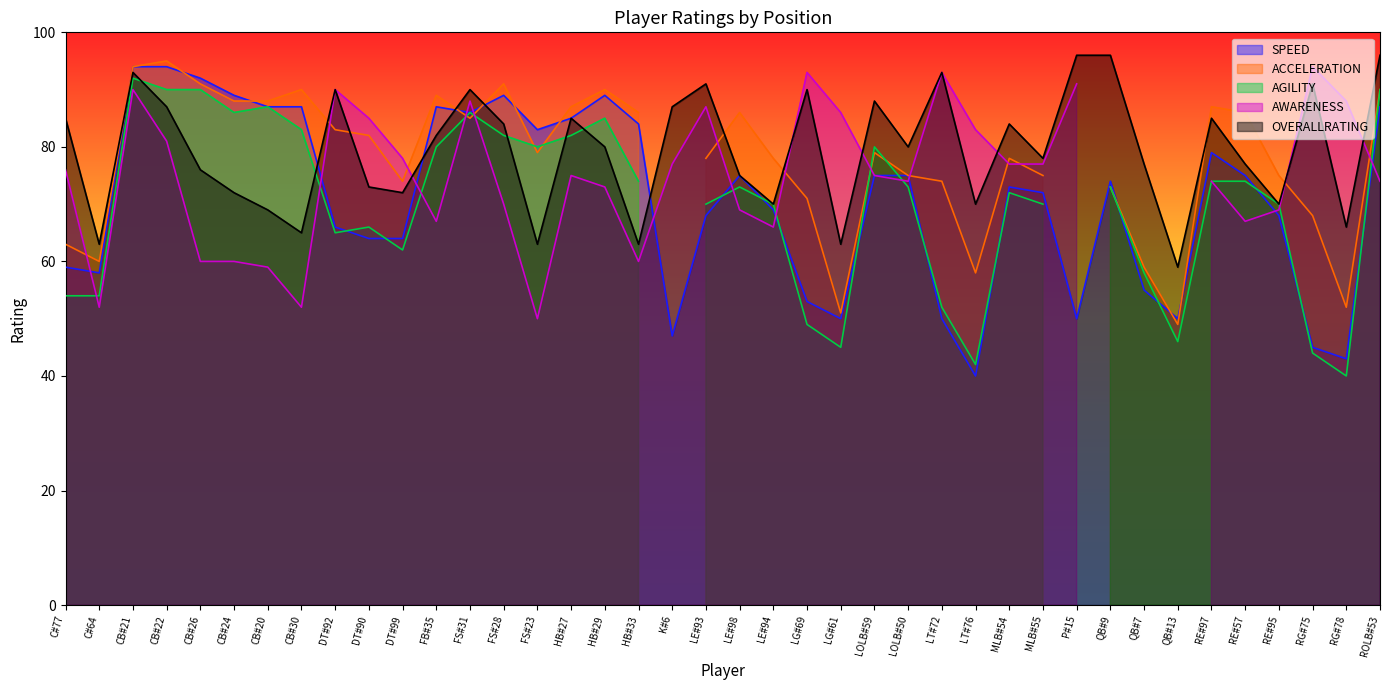

What is the minimum value for SPEED?

40